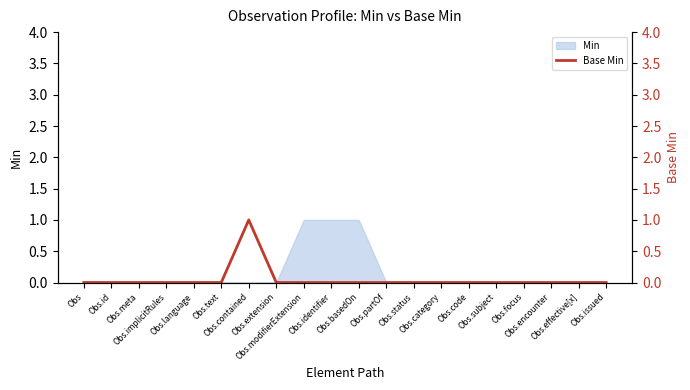

True or false: the data shows -1 at Obs.extension.

False